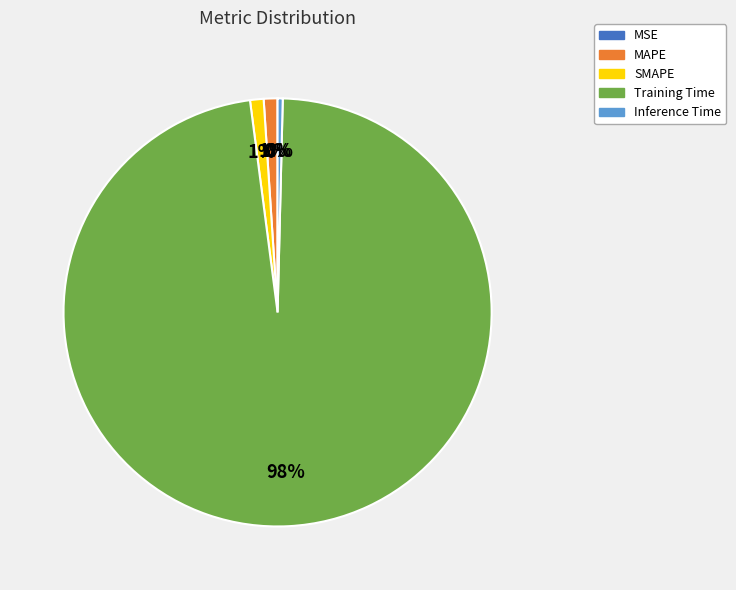

To the nearest percent, what percentage of the pie is MAPE?

1%